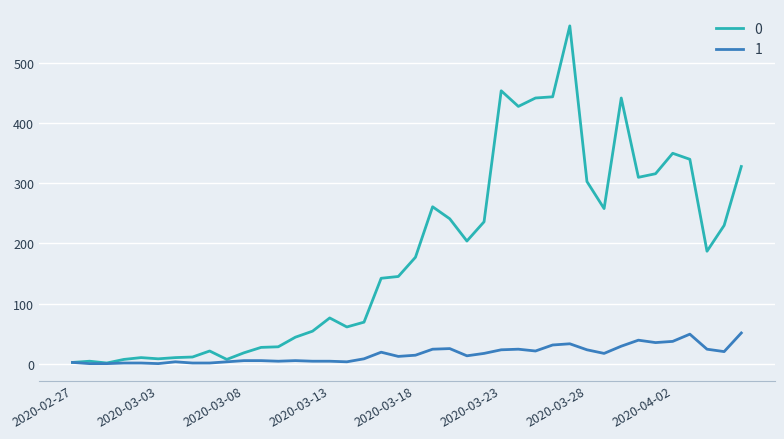

Rank the series by their maximum value, from lowest to highest.

1, 0